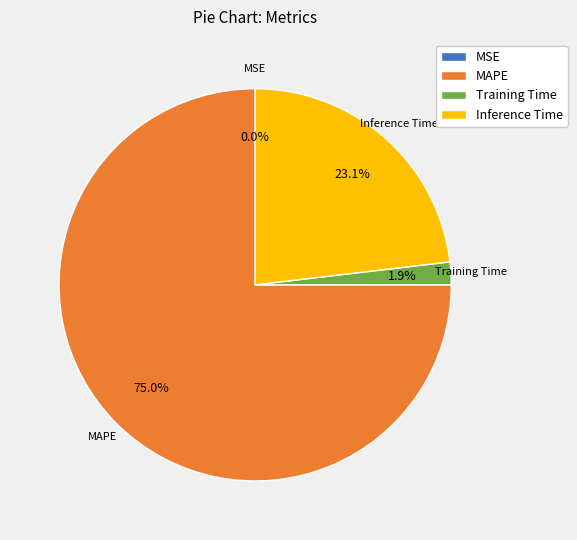

Which slice represents more than half of the pie?

MAPE